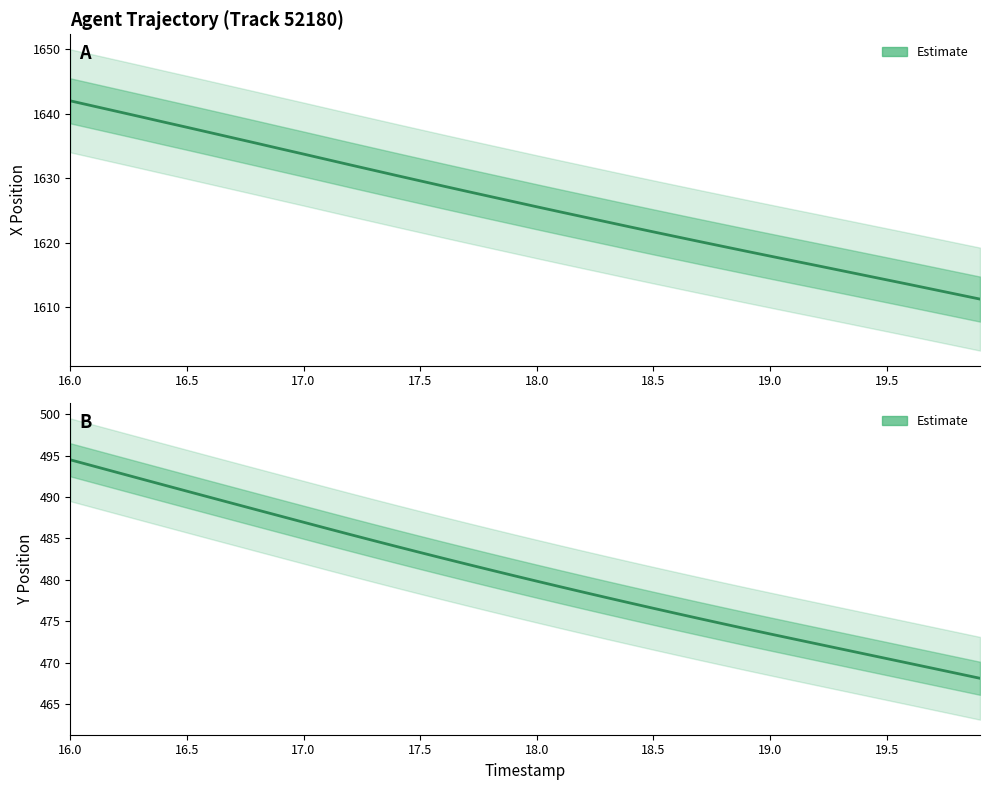

What is the label of the 1st point from the left?

16.0